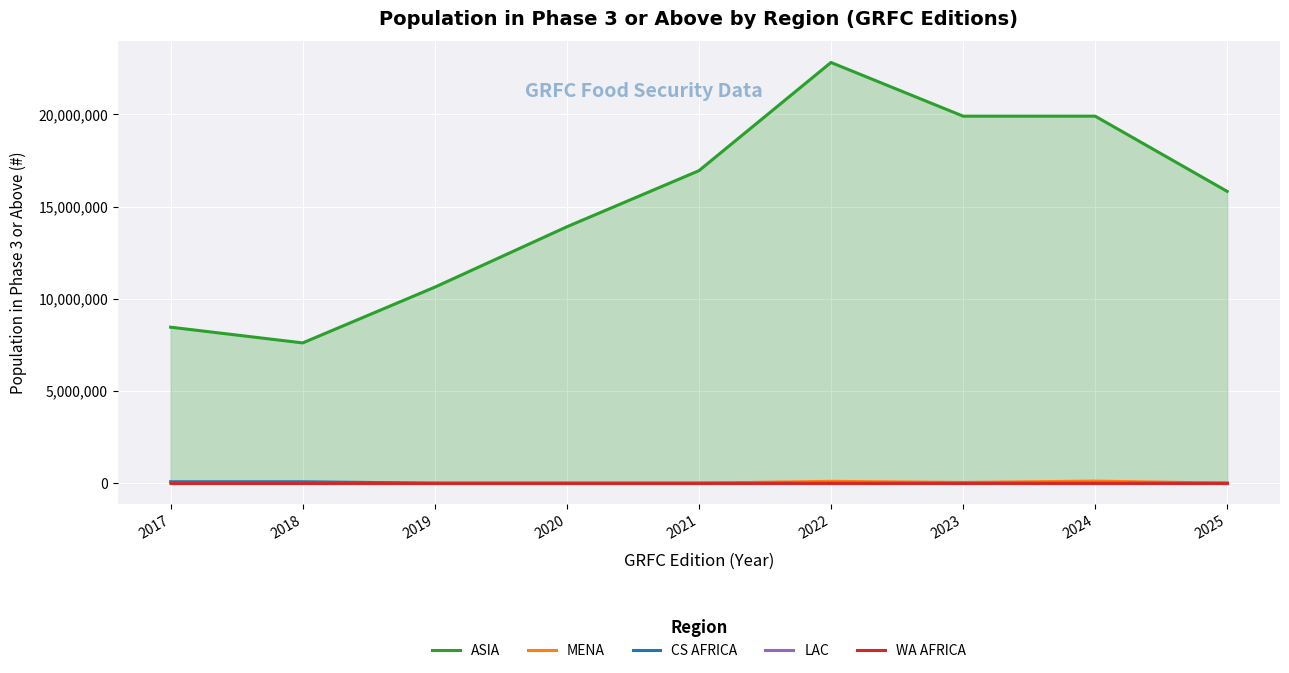

What is the value of the MENA point at the 6th from the left?

98917